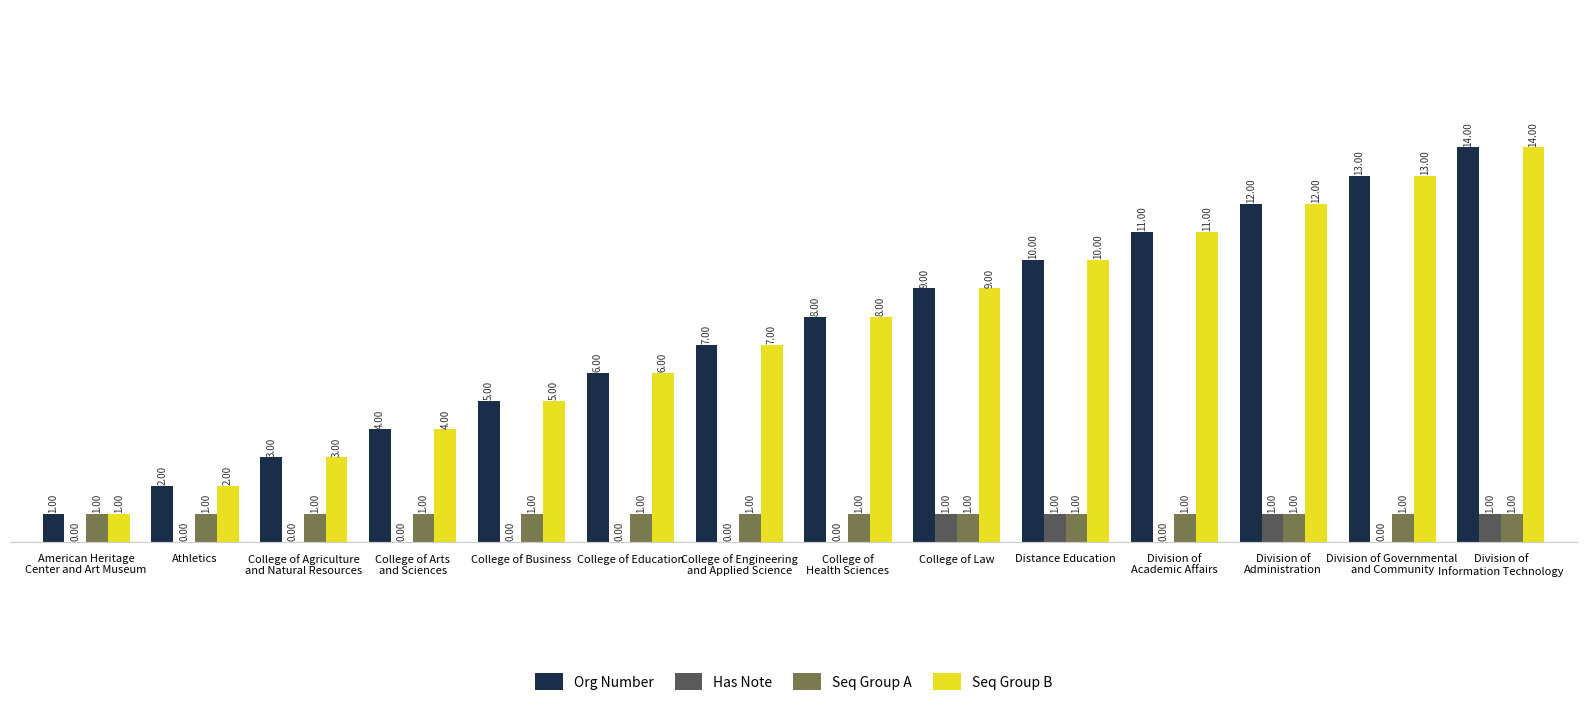

What are all the series names shown in the legend?

Org Number, Has Note, Seq Group A, Seq Group B